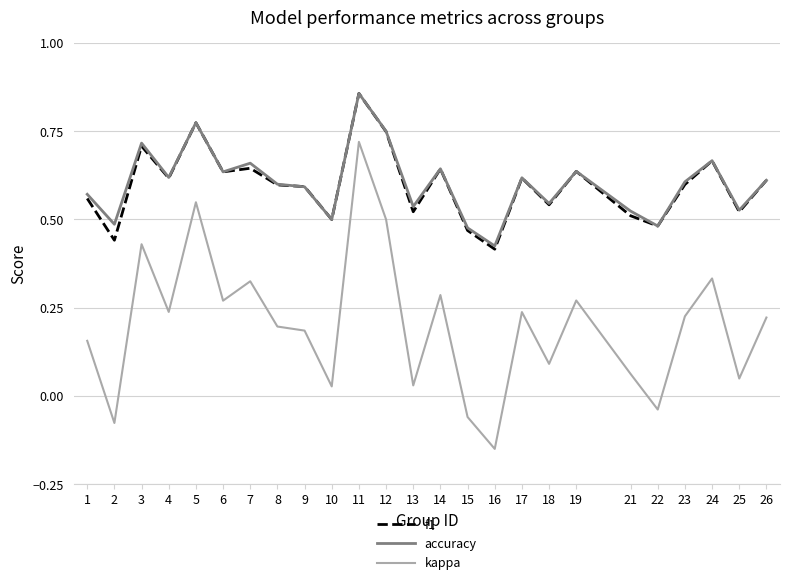

Which category has the lowest value in the f1 series?

16